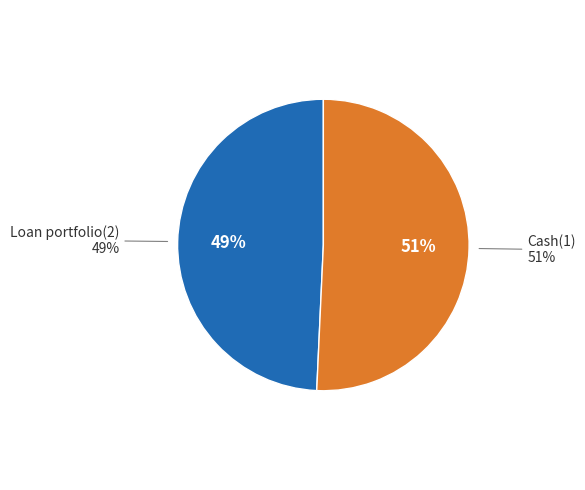

Is it true that Loan portfolio(2) is 49% of the pie?

True